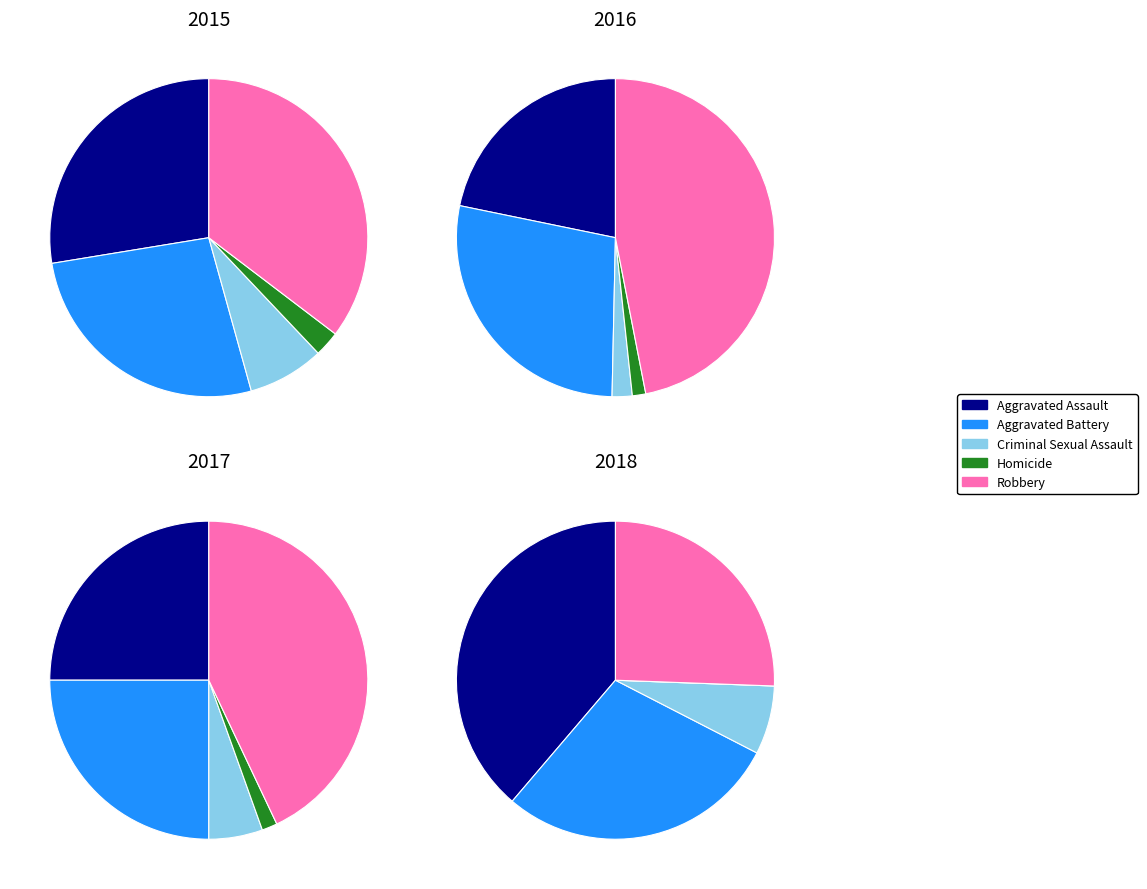

What is the largest slice in the pie chart?

Robbery